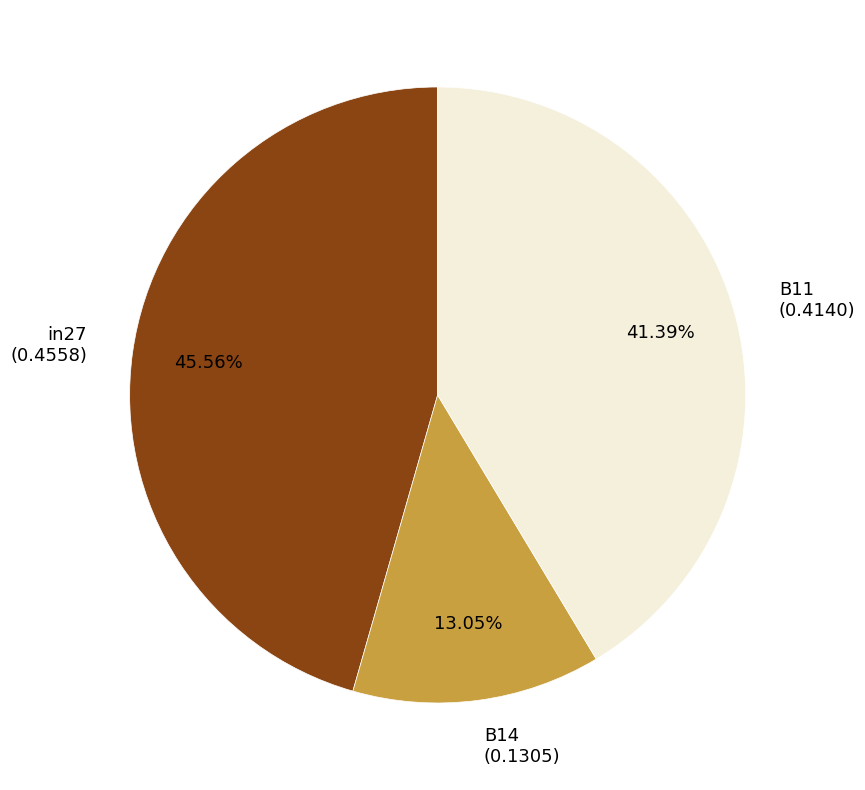

The B11 slice represents 41% of the pie. True or false?

True